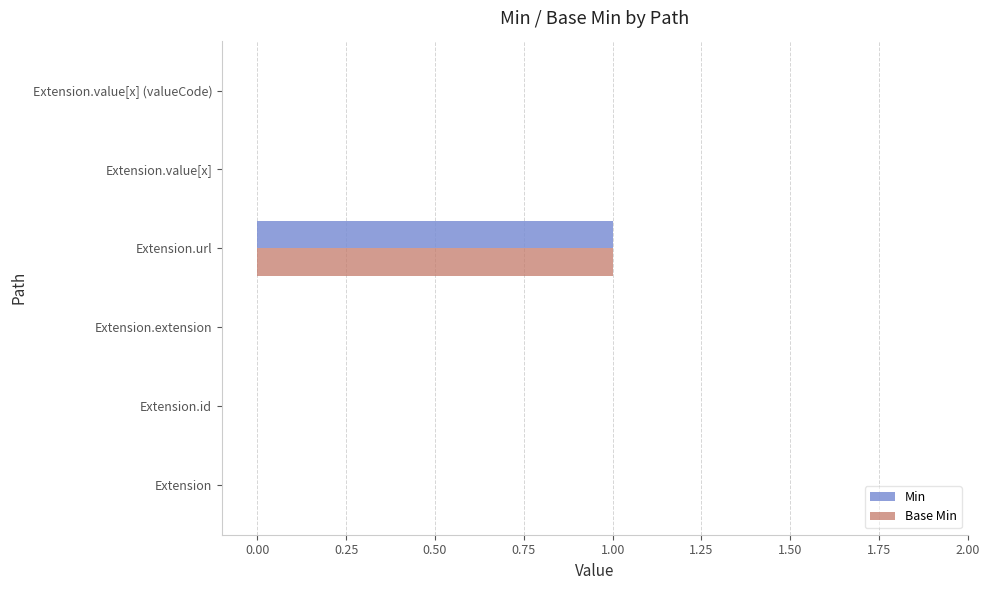

At which category is the sum across all series the highest?

Extension.url